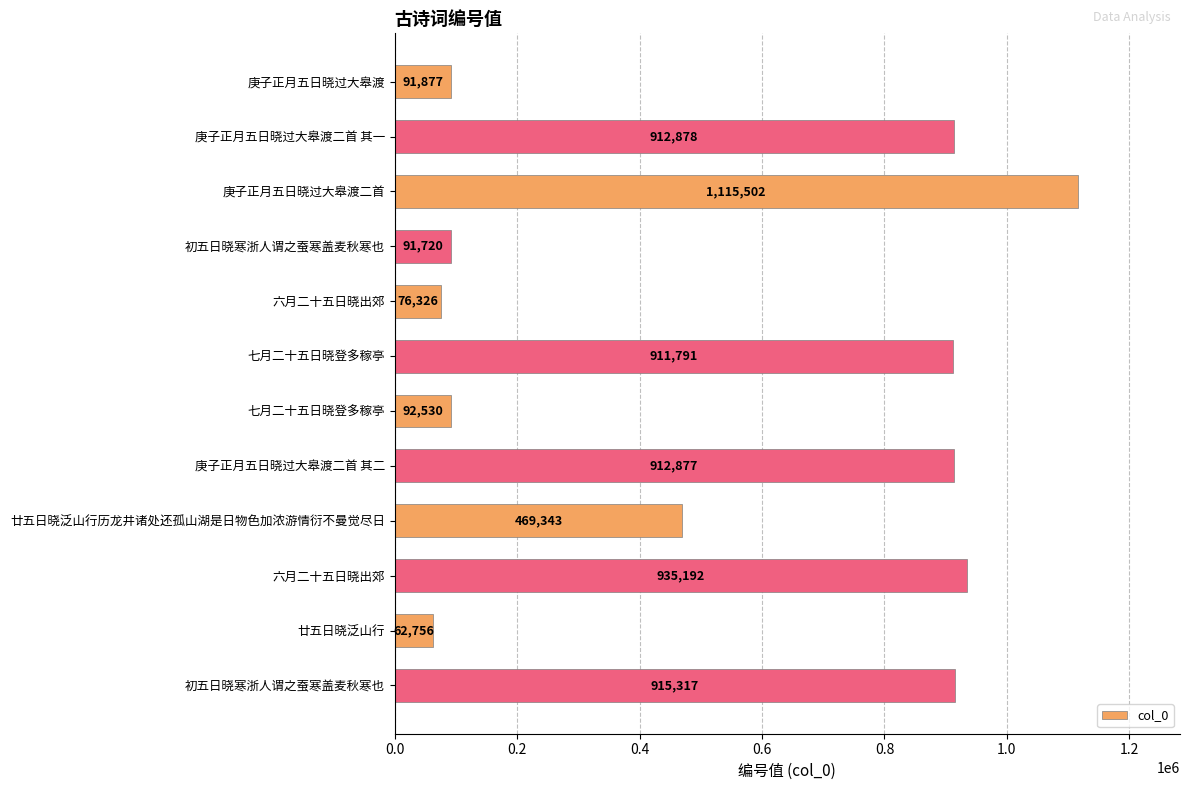

How many bars are there in total?

12